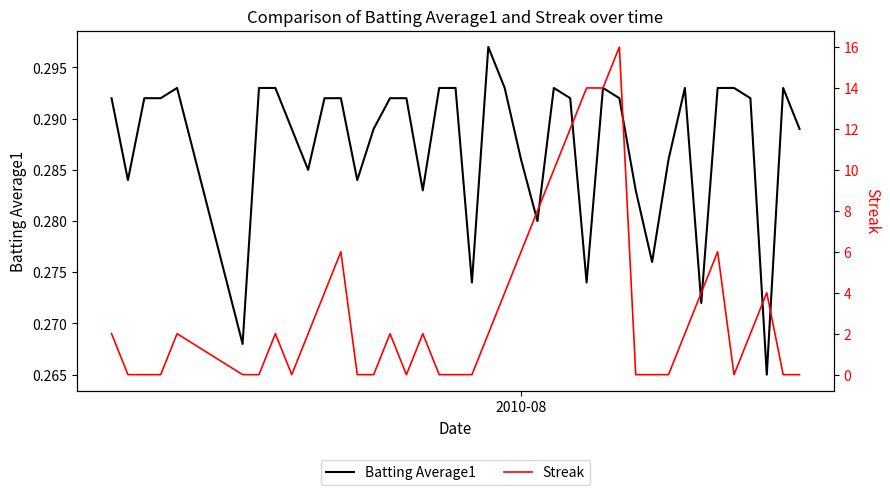

After their last crossing, which series has the higher values: Batting Average1 or Streak?

Batting Average1